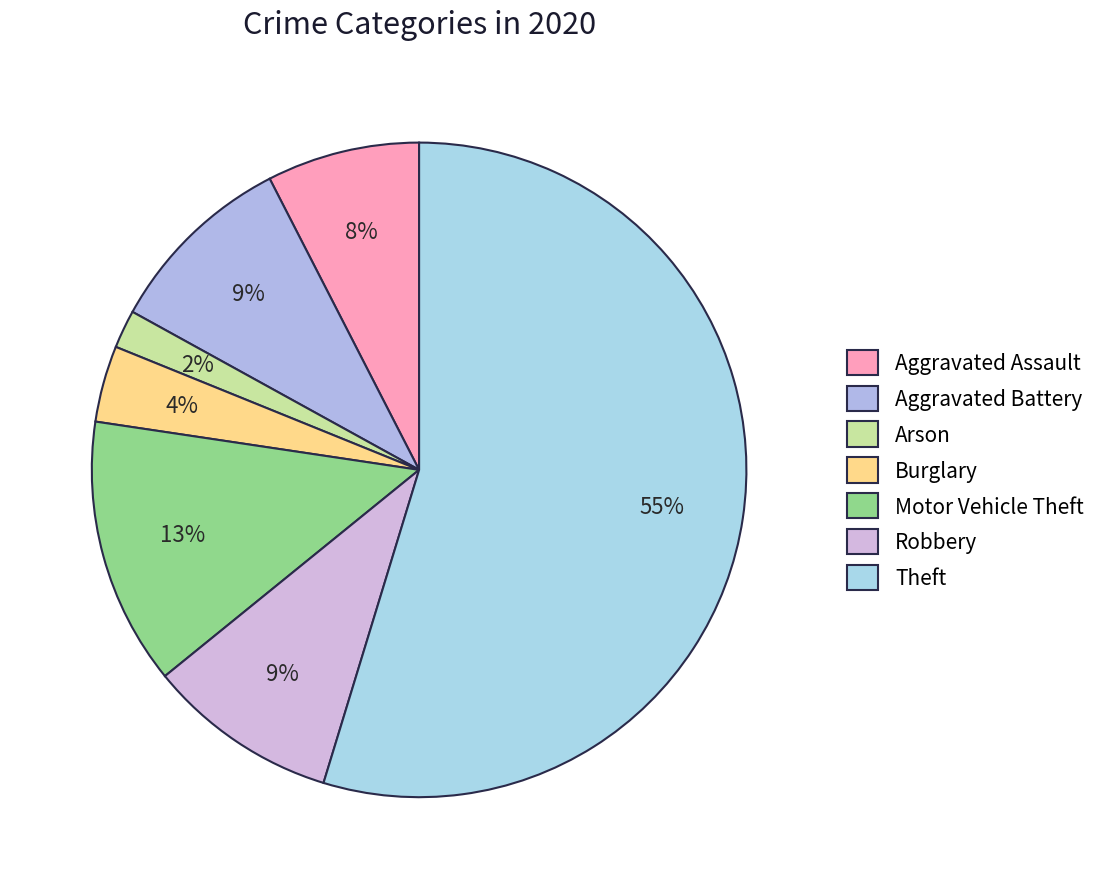

Is the sum of Aggravated Assault and Arson greater than half?

No